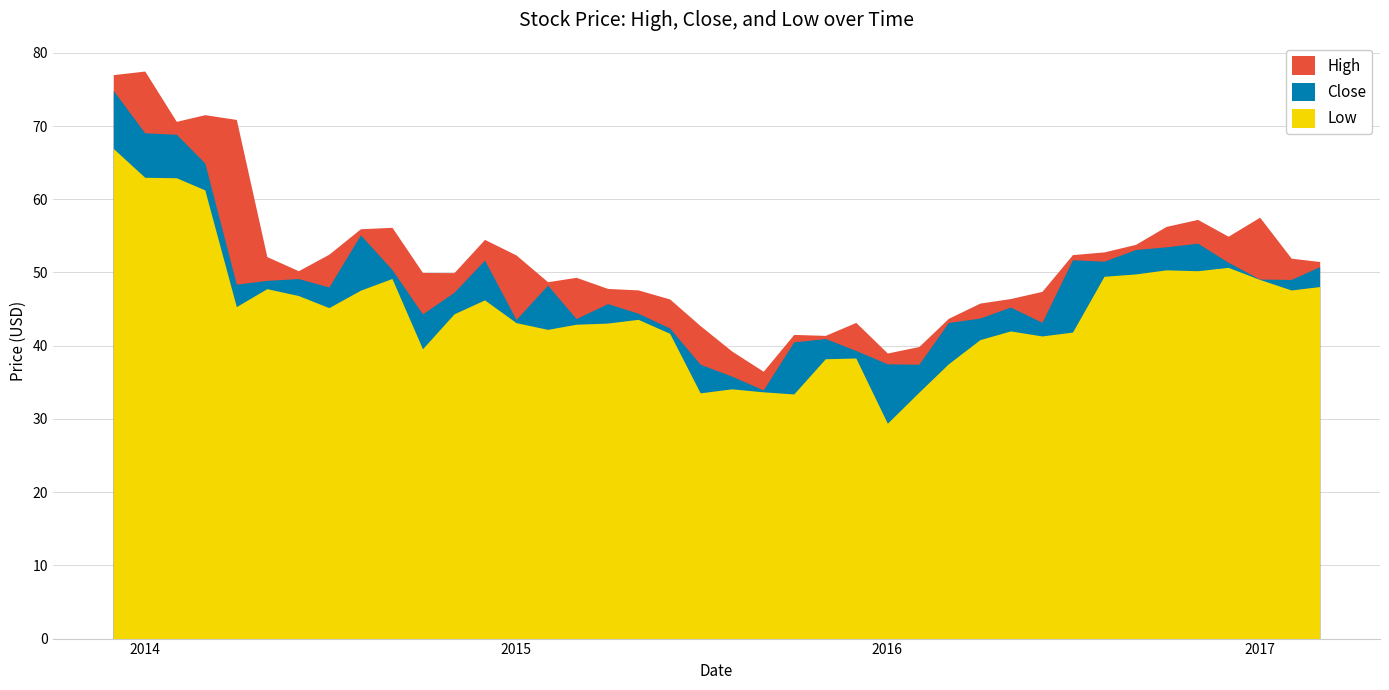

What is the label of the 22nd point from the right?

2015-06-01